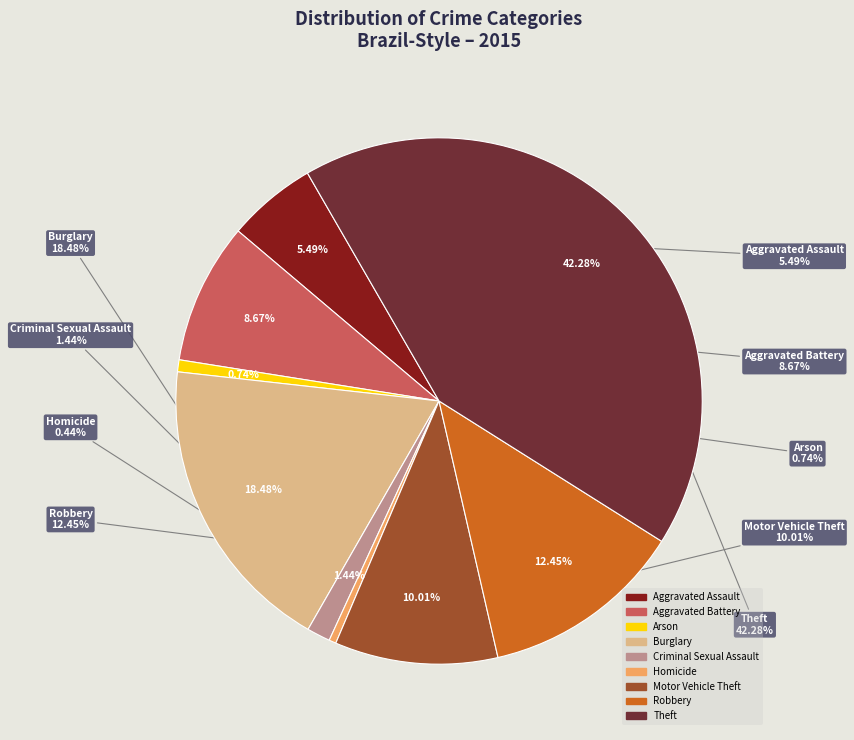

Rank the categories by value from highest to lowest.

Theft, Burglary, Robbery, Motor Vehicle Theft, Aggravated Battery, Aggravated Assault, Criminal Sexual Assault, Arson, Homicide